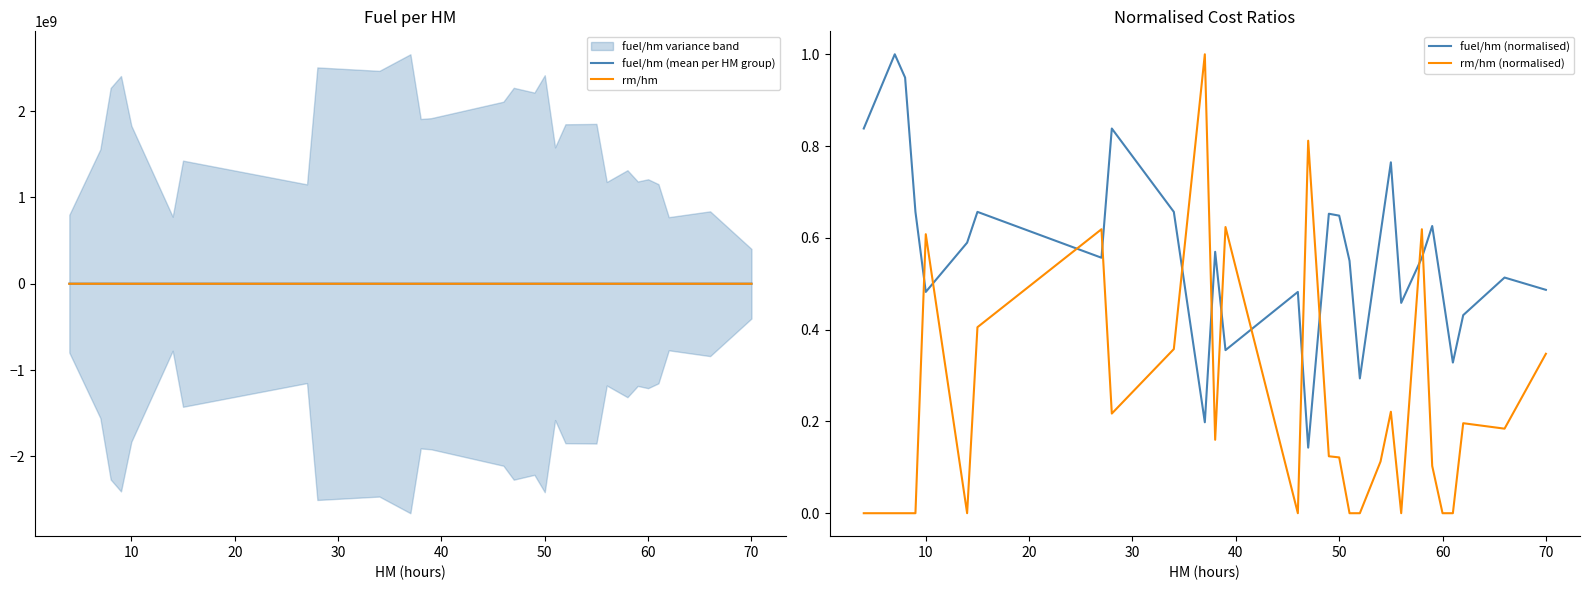

Reading left to right, list all the values displayed in this chart.

fuel/hm (mean per HM group): 660431.4	787849.1	747849.1	517309.1	379886.4	464458.9	517313.0	438569.2	660412.5	517317.1	156108.9	448786.0	279950.4	379886.4	112559.6	514103.6	510848.4	433319.3	231411.4	479839.4	602388.4	361064.6	438569.2	493067.0	376519.4	258609.3	340006.5	404573.3	383462.5
rm/hm: 0.0	0.0	0.0	0.0	6606.6	0.0	4404.4	6724.1	2359.5	3886.2	10866.7	1738.6	6776.0	0.0	8820.6	1348.3	1321.3	0.0	0.0	1223.4	2402.4	0.0	6724.1	1119.8	0.0	0.0	2131.2	2002.0	3775.2
fuel/hm (normalised): 0.8	1.0	0.9	0.7	0.5	0.6	0.7	0.6	0.8	0.7	0.2	0.6	0.4	0.5	0.1	0.7	0.6	0.6	0.3	0.6	0.8	0.5	0.6	0.6	0.5	0.3	0.4	0.5	0.5
rm/hm (normalised): 0.0	0.0	0.0	0.0	0.6	0.0	0.4	0.6	0.2	0.4	1.0	0.2	0.6	0.0	0.8	0.1	0.1	0.0	0.0	0.1	0.2	0.0	0.6	0.1	0.0	0.0	0.2	0.2	0.3